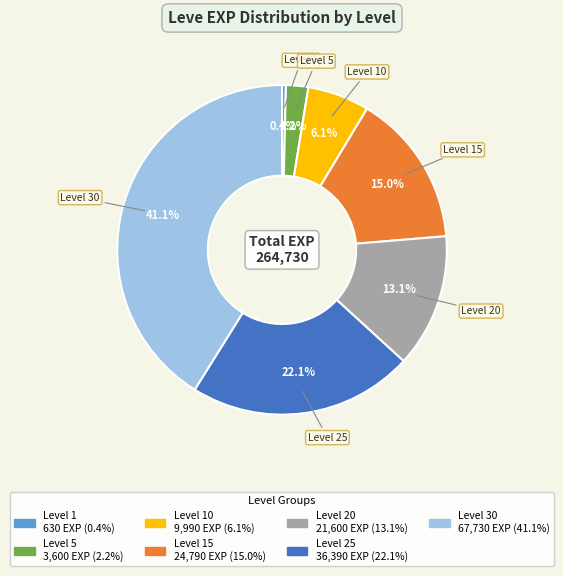

Is there any slice that represents more than half of the pie?

No